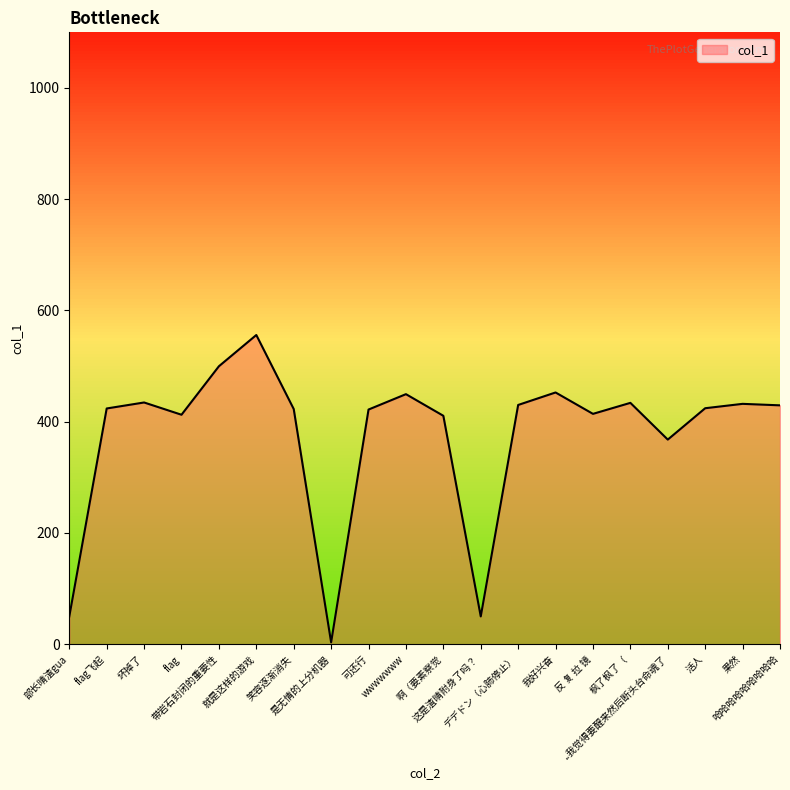

What is the approximate value at 部长晴渣gua?

49.8